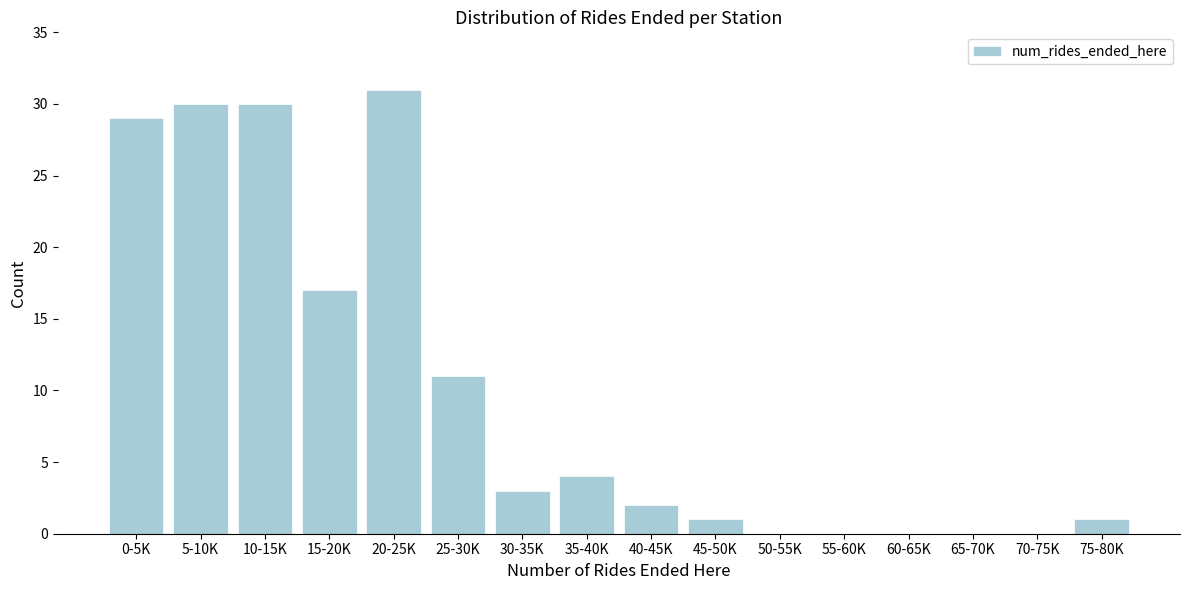

Reading left to right, list all the values displayed in this chart.

0-5K=29	5-10K=30	10-15K=30	15-20K=17	20-25K=31	25-30K=11	30-35K=3	35-40K=4	40-45K=2	45-50K=1	50-55K=0	55-60K=0	60-65K=0	65-70K=0	70-75K=0	75-80K=1